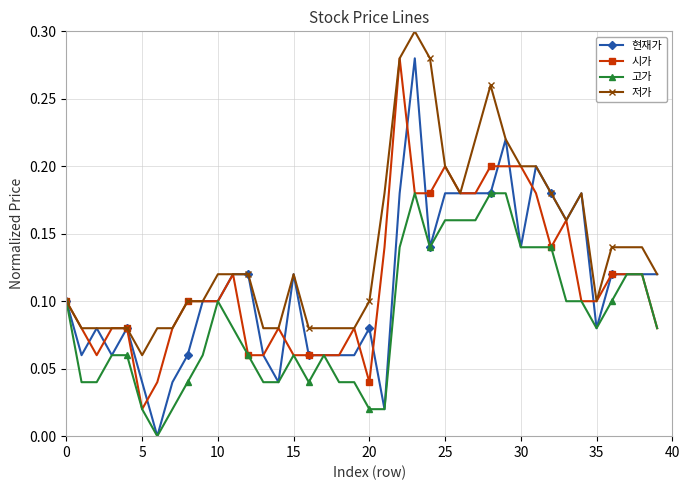

How many data points in 고가 are above 0?

39